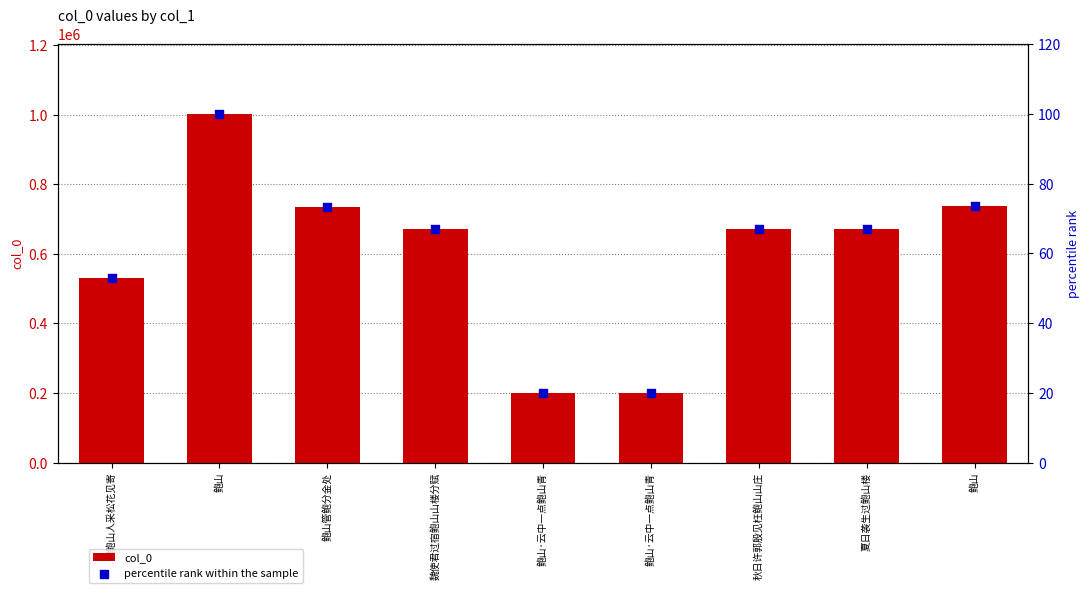

At how many categories does at least one series exceed 409301?

7